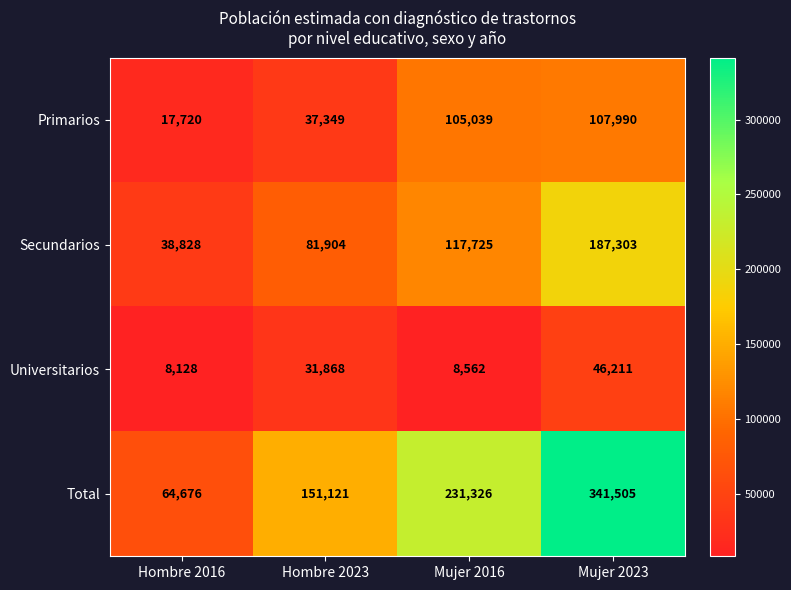

Which category has the highest value in the Universitarios series?

Mujer 2023